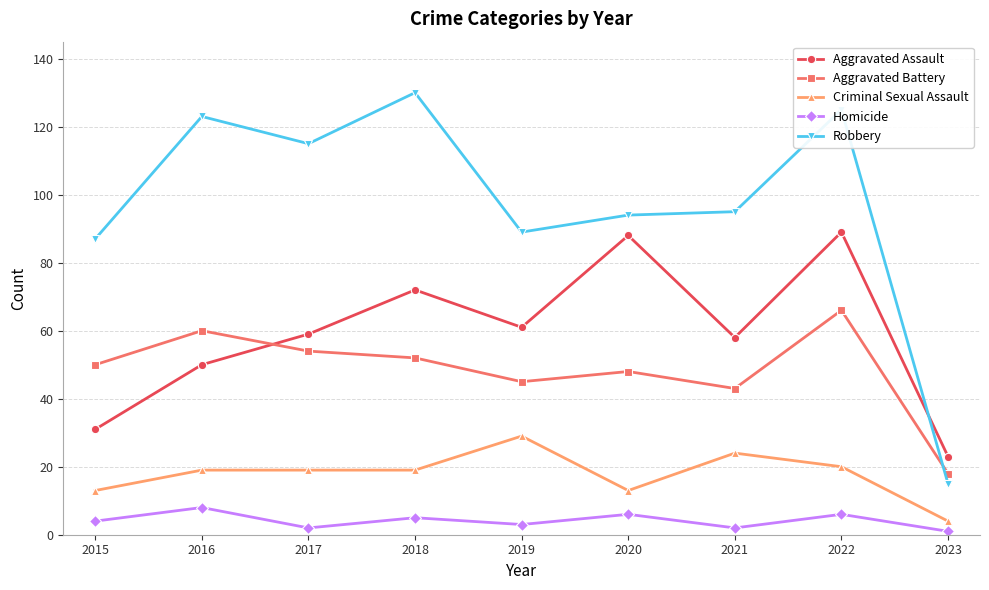

At 2018, list the series in order from largest to smallest.

Robbery, Aggravated Assault, Aggravated Battery, Criminal Sexual Assault, Homicide